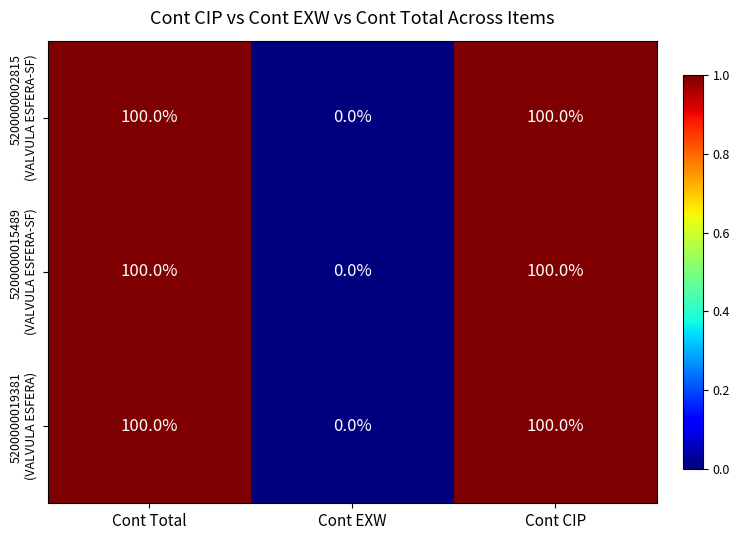

What is the maximum value shown in the chart?

100